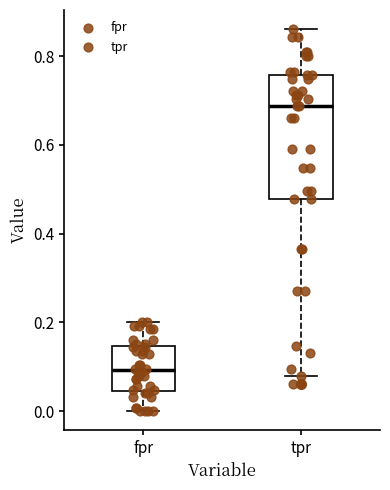

Where does the lower whisker of the box for fpr end on the y-axis? The values are not printed on the chart, so give them approximately, as read against the axis.

0.00